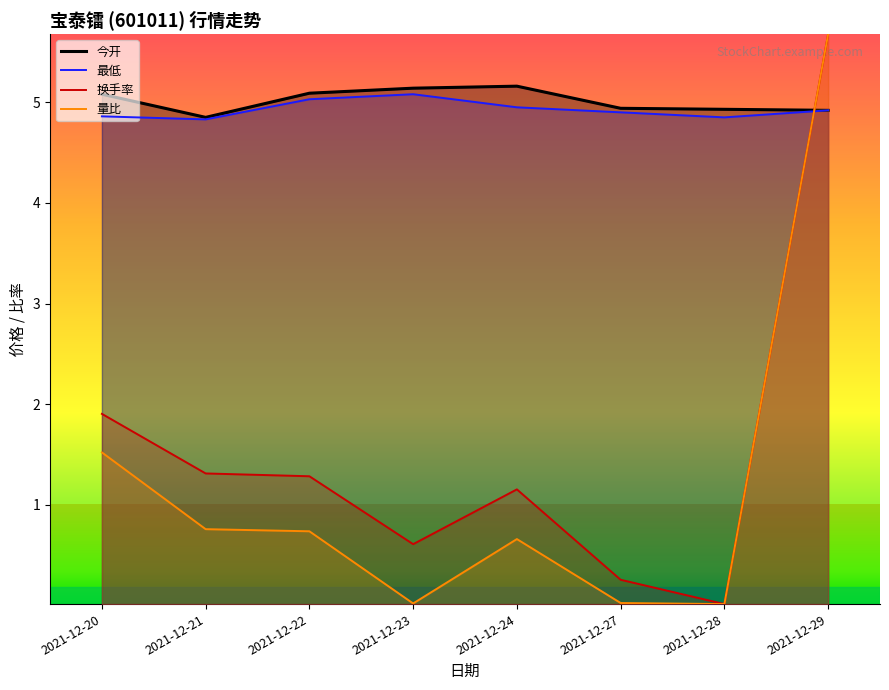

What is the difference between the 量比 values at 2021-12-21 and 2021-12-23?

0.7